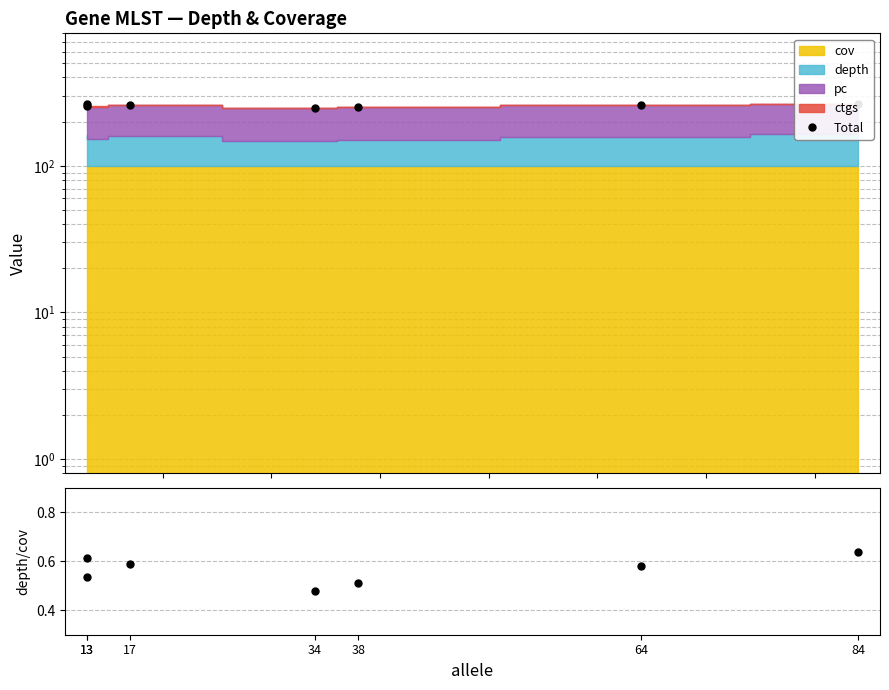

True or false: Total and depth/cov intersect in this chart.

False